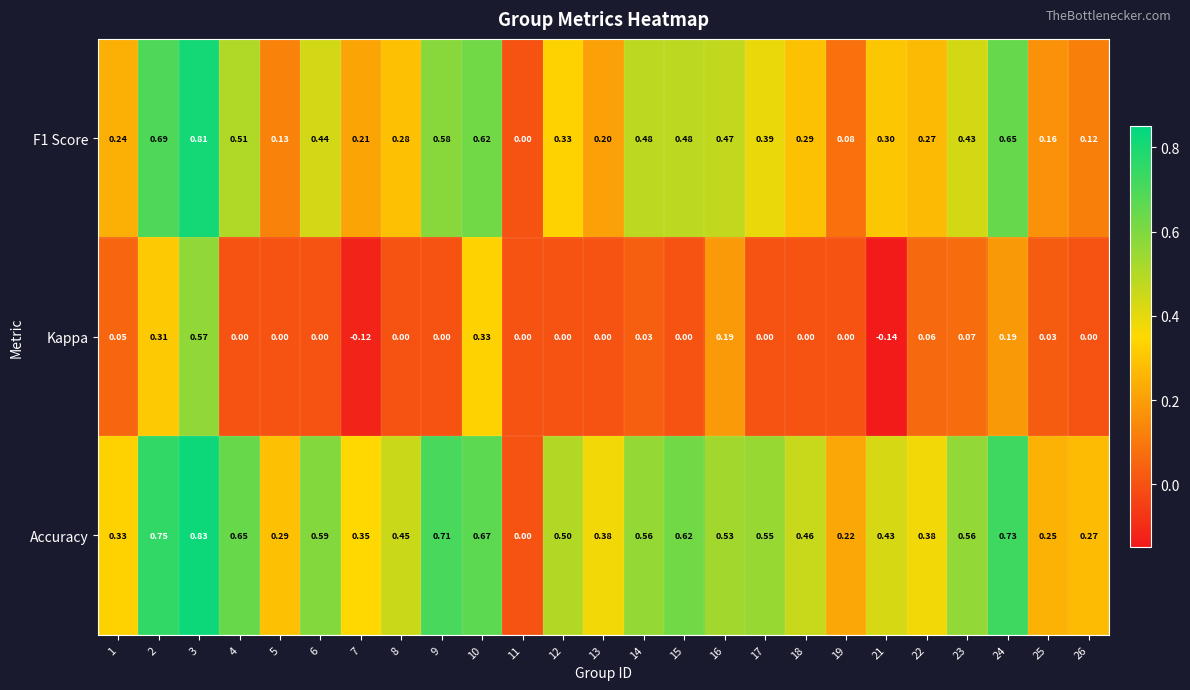

Which series has the largest range (max minus min)?

Accuracy